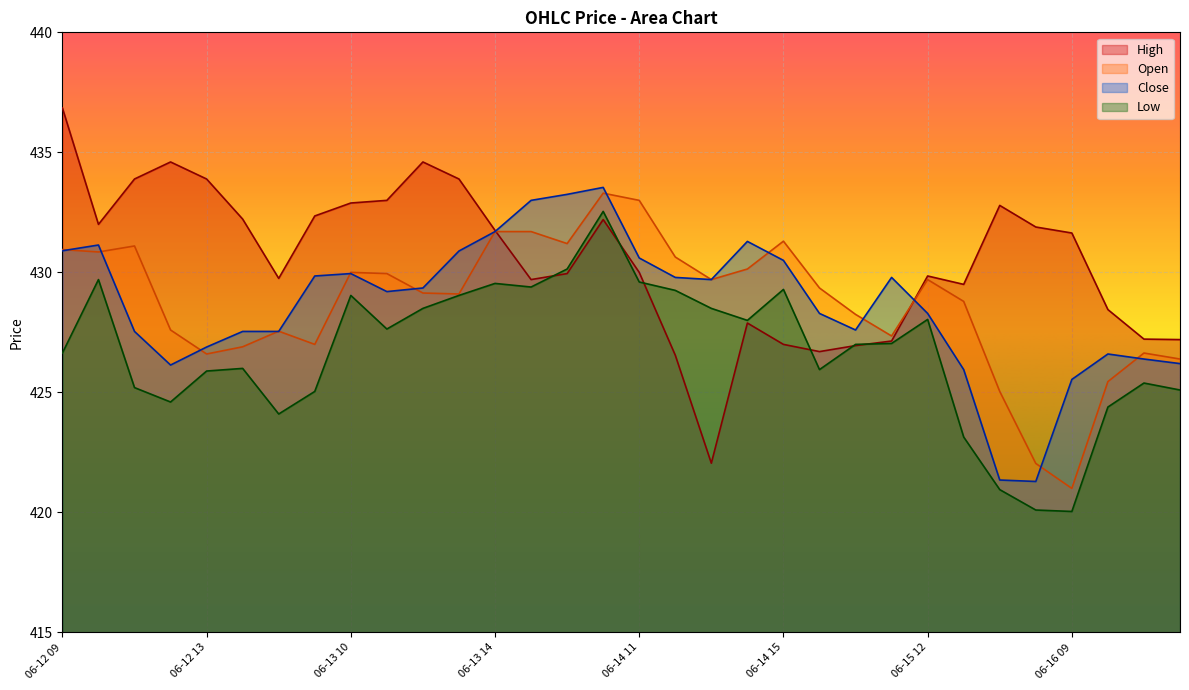

List the series in order of their peak value, highest first.

High, Close, Open, Low